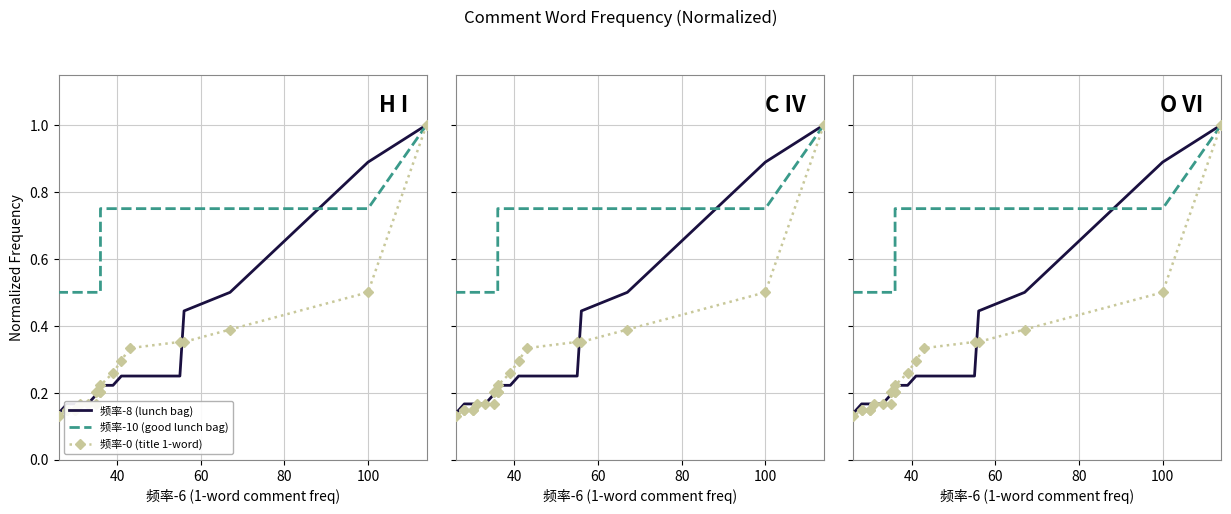

The 频率-8 (lunch bag) series shows 0.4 at 6. True or false?

False